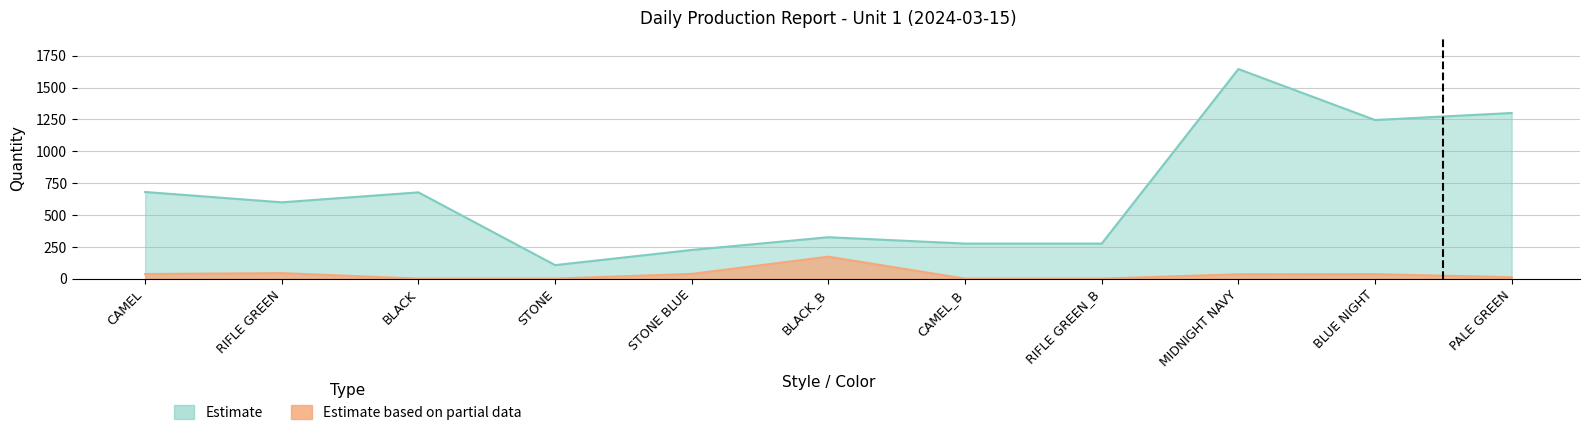

True or false: Estimate based on partial data and Today Prod (Production) intersect in this chart.

False